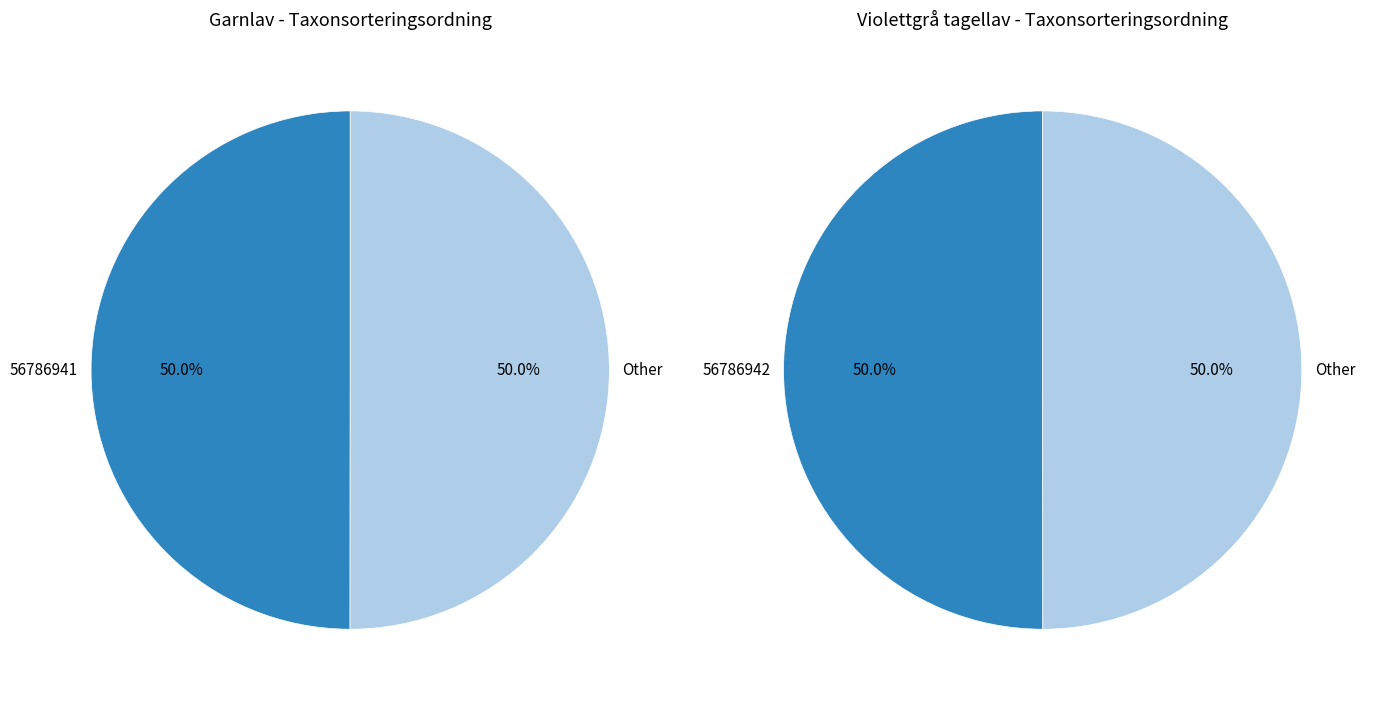

How many slices are in this pie chart?

2